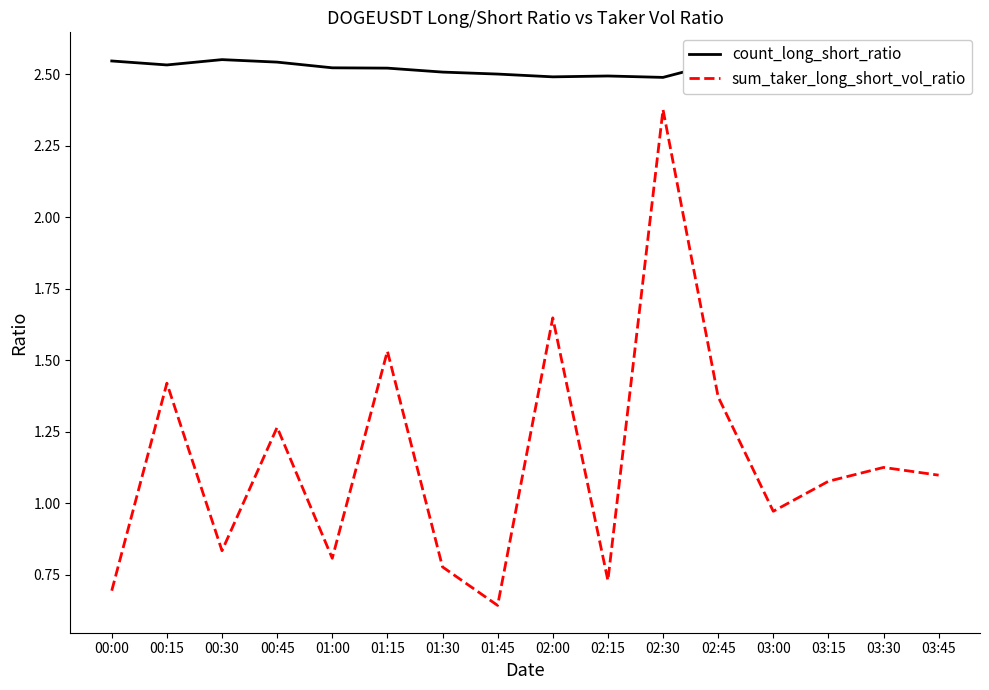

The count_long_short_ratio series shows 1.2 at 01:15. True or false?

False